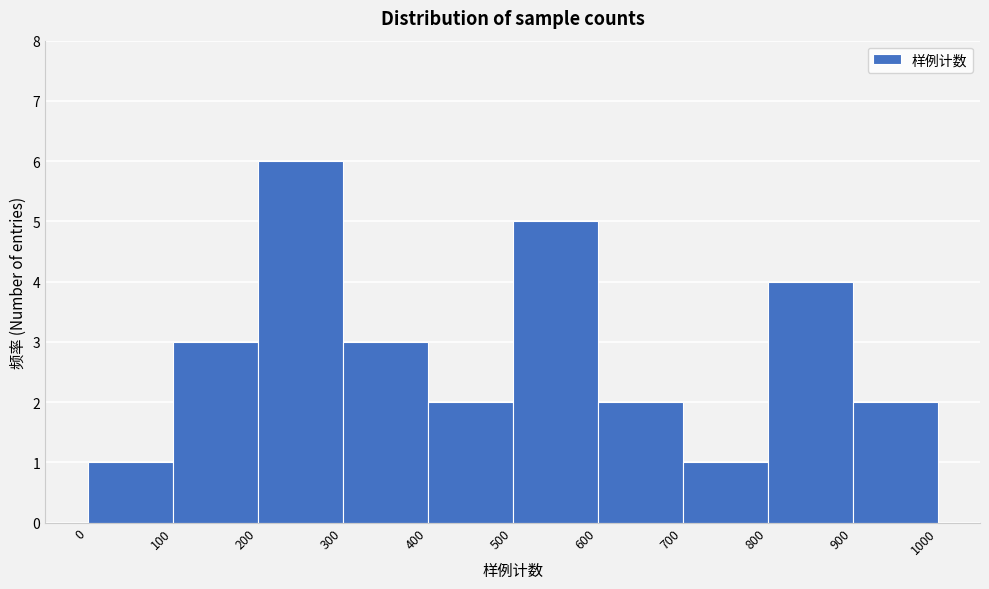

Which range on the x-axis has the tallest bar?

200 to 300